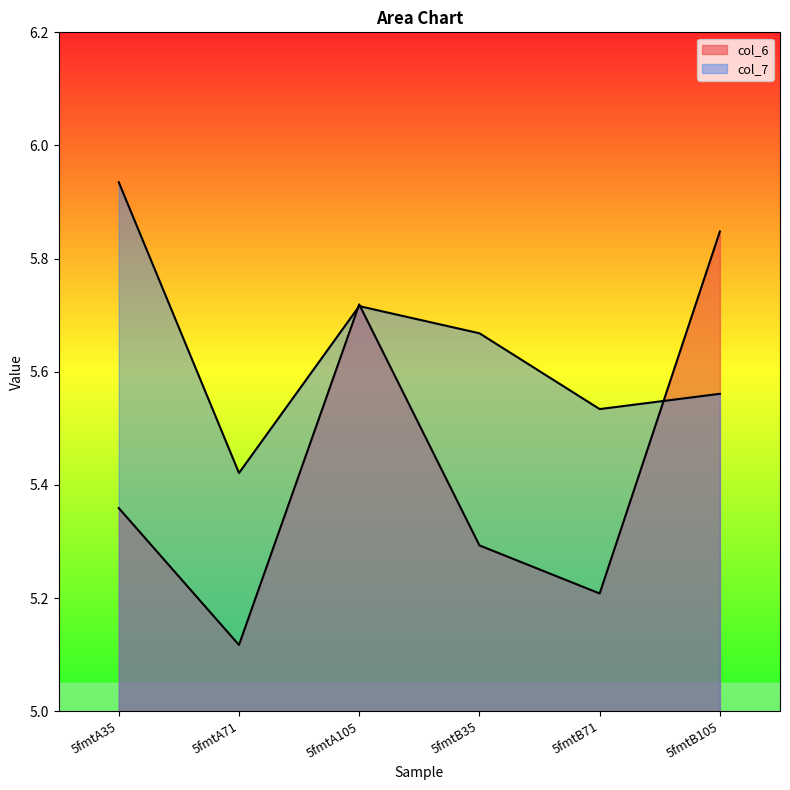

True or false: col_6 has more than 1 interior local peaks.

False